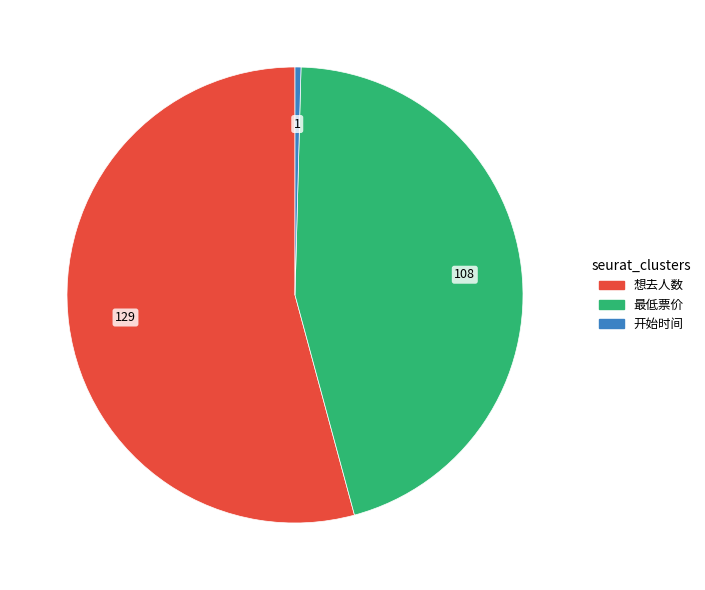

Approximately how many times larger is the value at 想去人数 compared to 最低票价?

1.2